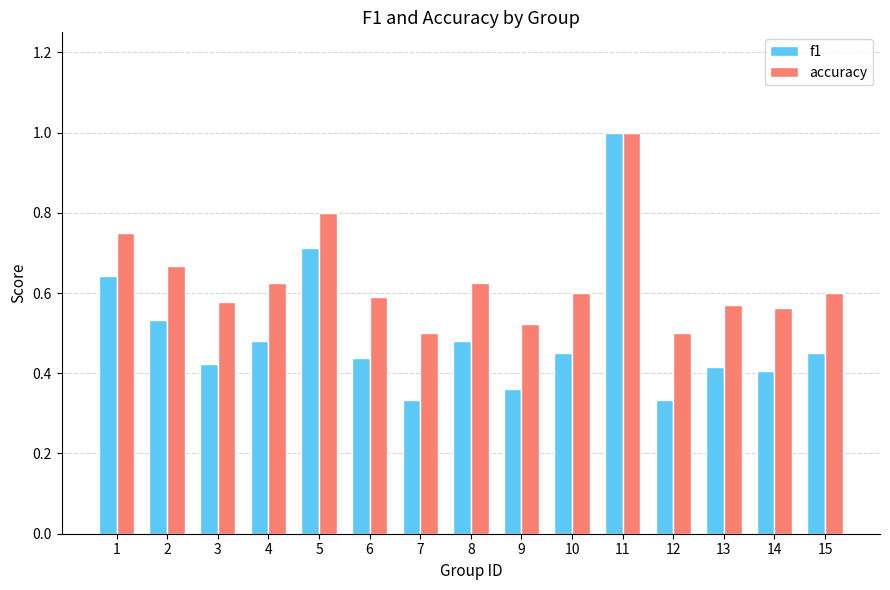

At which category does the chart reach its peak across all series?

11